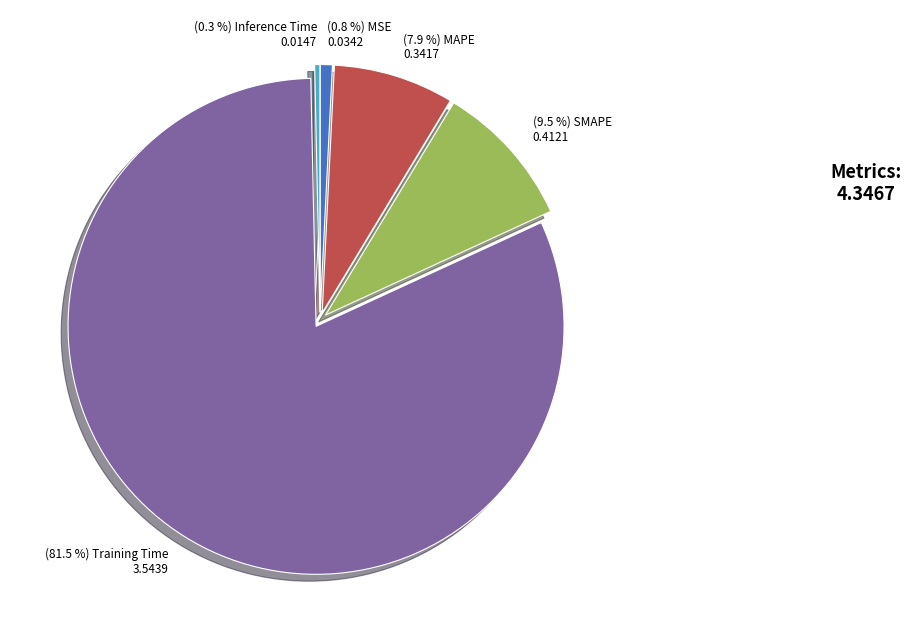

Is there any slice that represents more than half of the pie?

Yes